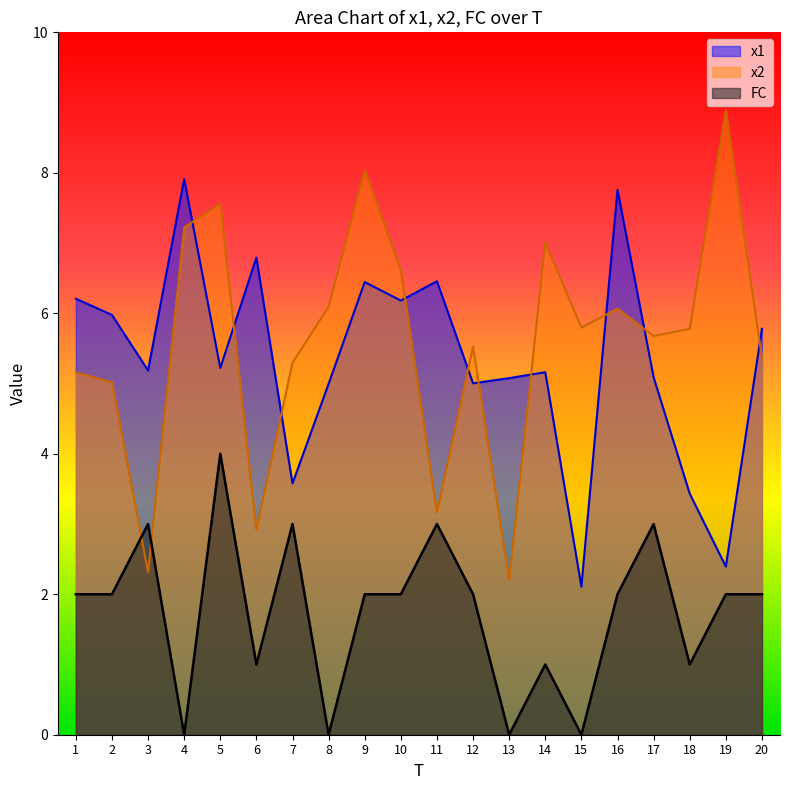

What is the sum of the x1 values at 6 and 10?

13.0